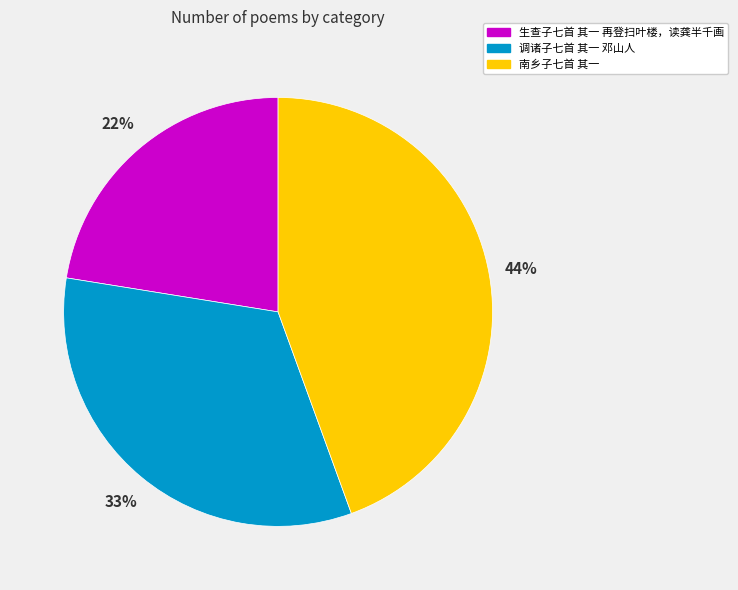

To the nearest percent, what is the average slice percentage?

33%